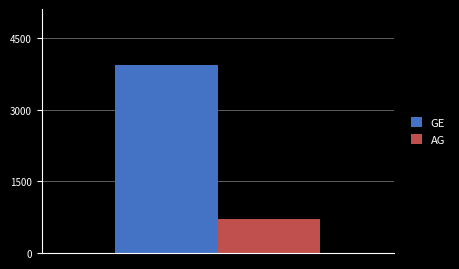

Which series has the largest range (max minus min)?

GE